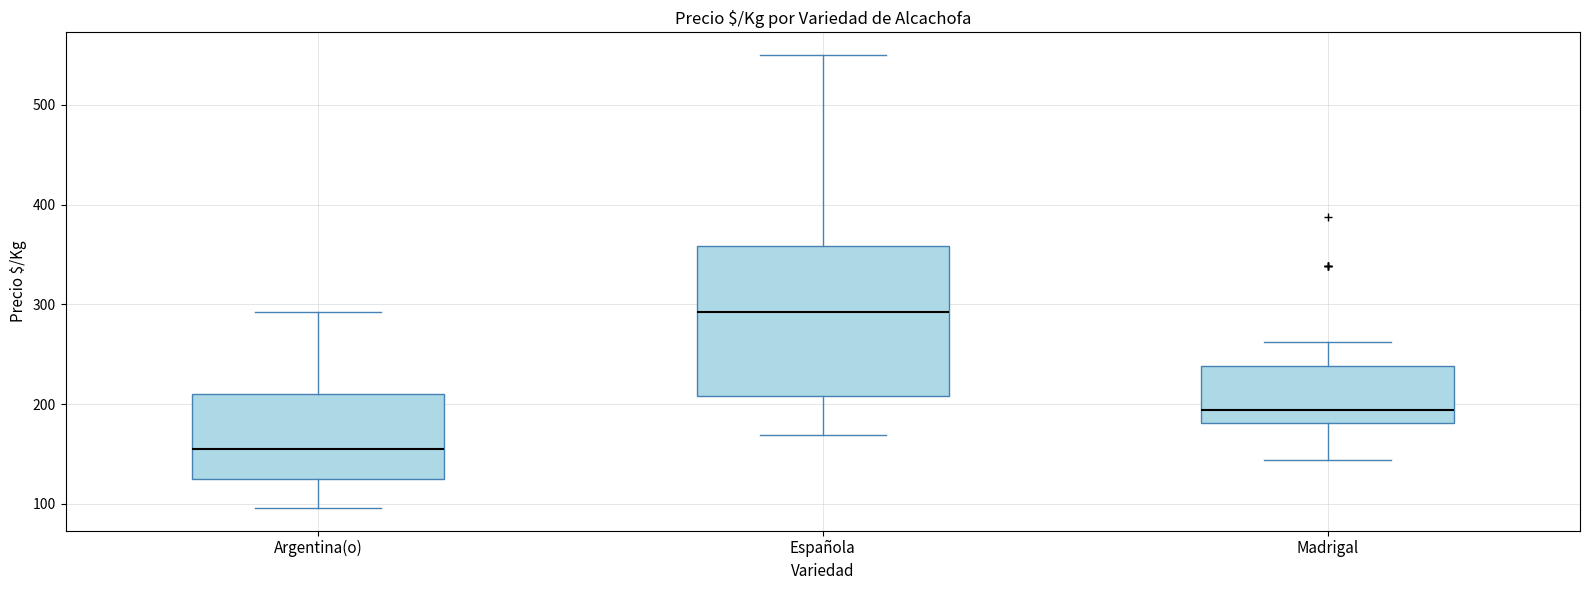

Which box is the tallest, from its lower edge to its upper edge?

Española